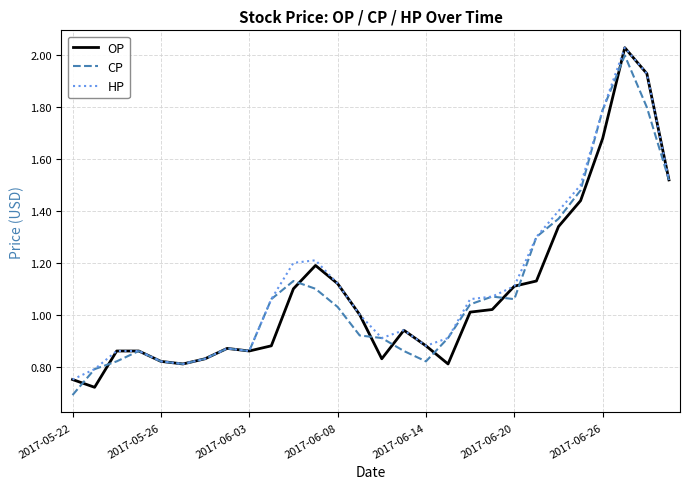

How many interior local peaks does the HP series have?

4